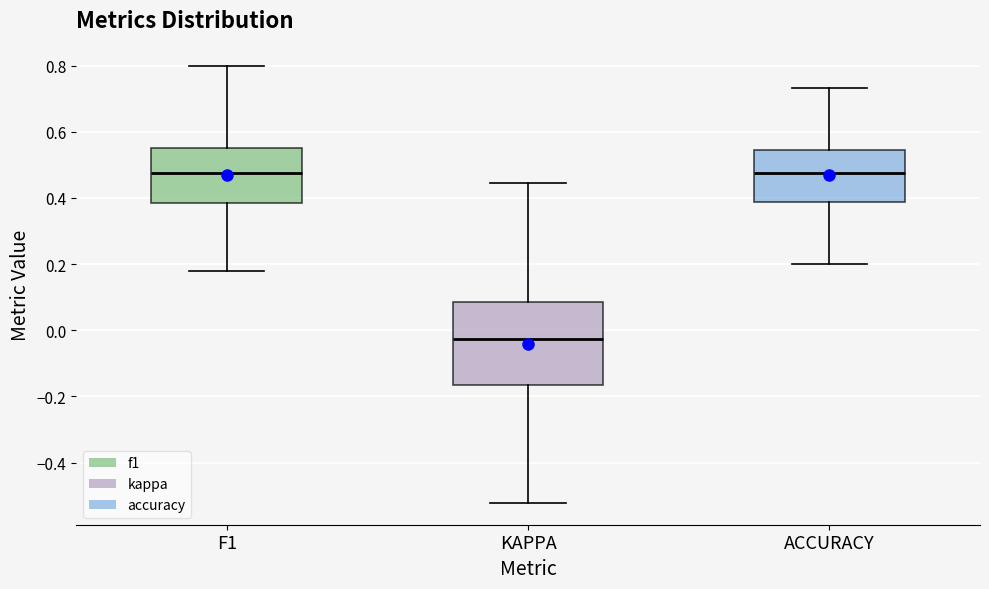

Reading left to right, read every box against the y-axis: the position of its median line, the range the box covers, and the ends of its whiskers. The values are not printed on the chart, so give them approximately, as read against the axis.

F1: median 0.48, box 0.38 to 0.56, whiskers 0.18 to 0.80
KAPPA: median -0.02, box -0.16 to 0.08, whiskers -0.52 to 0.44
ACCURACY: median 0.48, box 0.38 to 0.54, whiskers 0.20 to 0.74